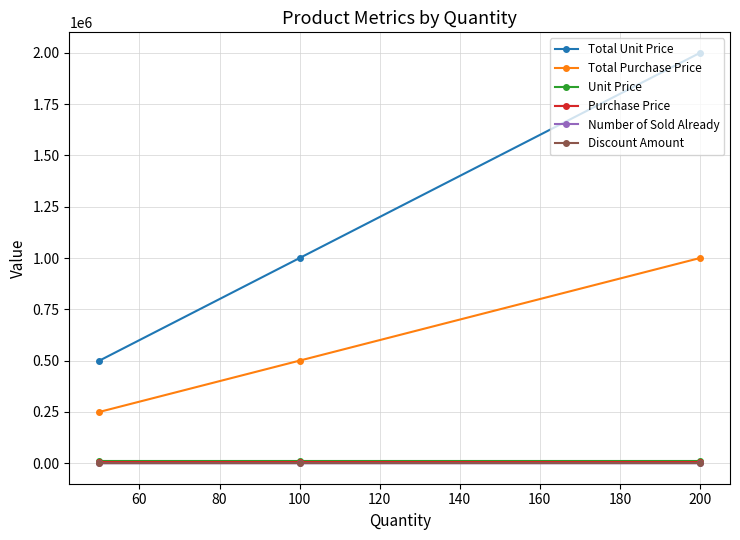

Which series has the largest total across all categories?

Total Unit Price